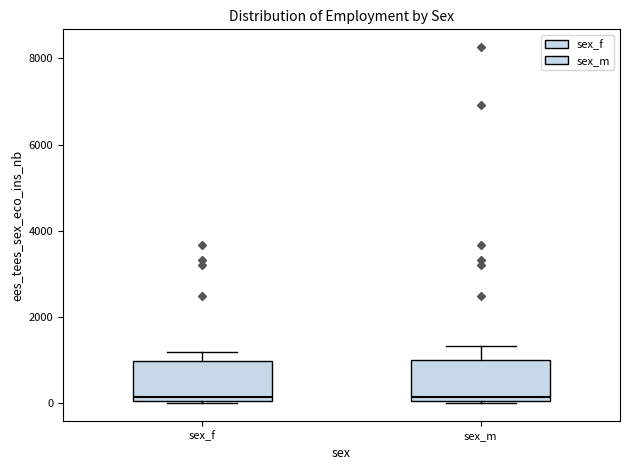

Reading left to right, transcribe this box plot: for each box, give where its median line is, the range the box spans, and where its two whiskers end, as read against the y-axis. The values are not printed on the chart, so give them approximately, as read against the axis.

sex_f: median 200, box 0 to 1000, whiskers 0 to 1200
sex_m: median 200, box 0 to 1000, whiskers 0 to 1400